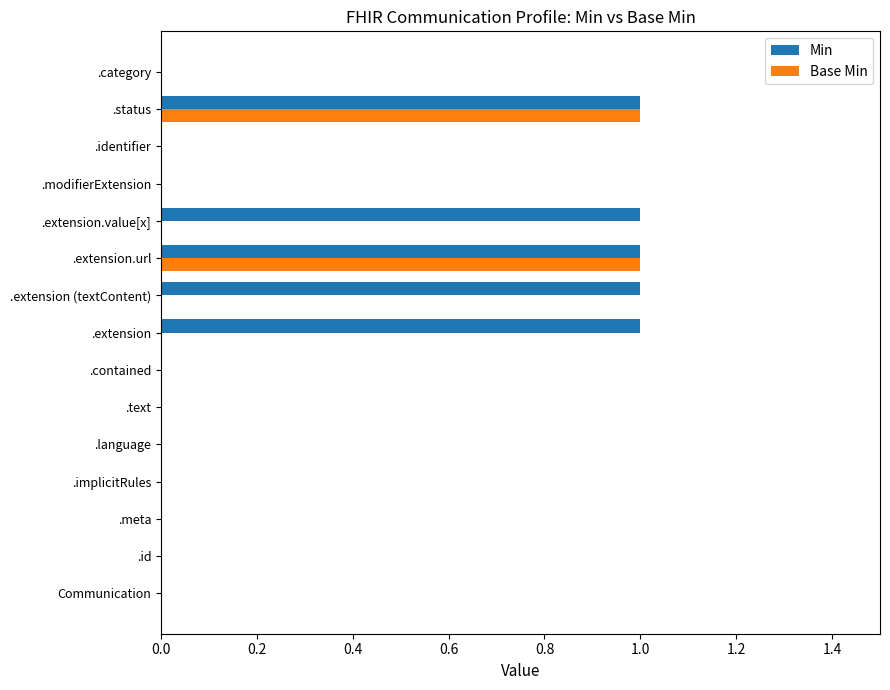

What are all the series names shown in the legend?

Min, Base Min